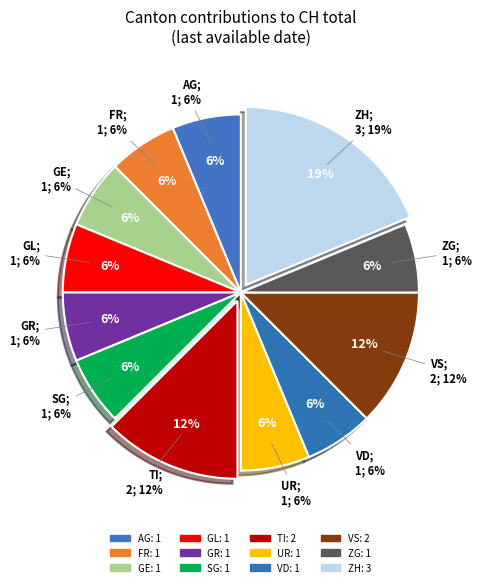

Approximately how many times larger is the value at ZH compared to VS?

1.5